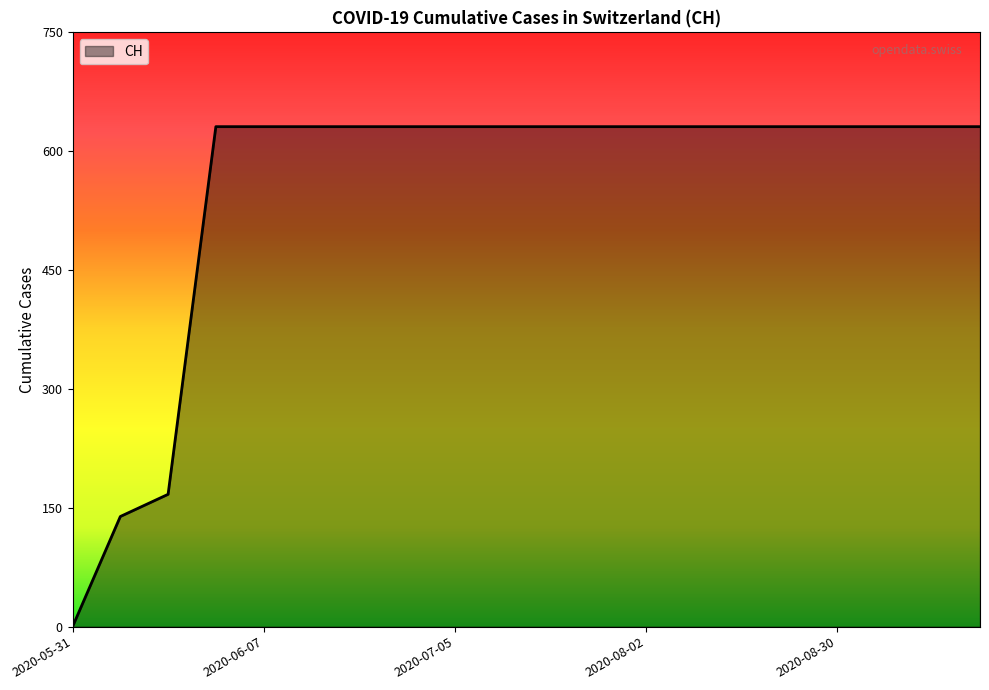

What is the difference between the maximum and minimum values?

631